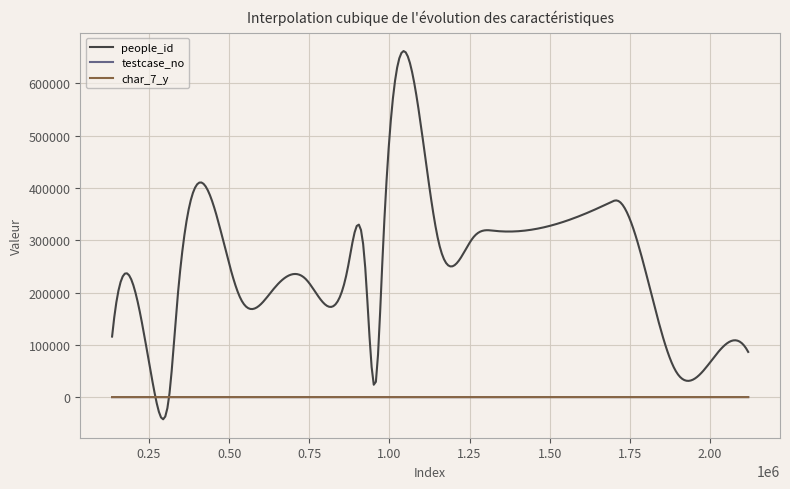

What is the minimum value shown in the chart?

-42415.4